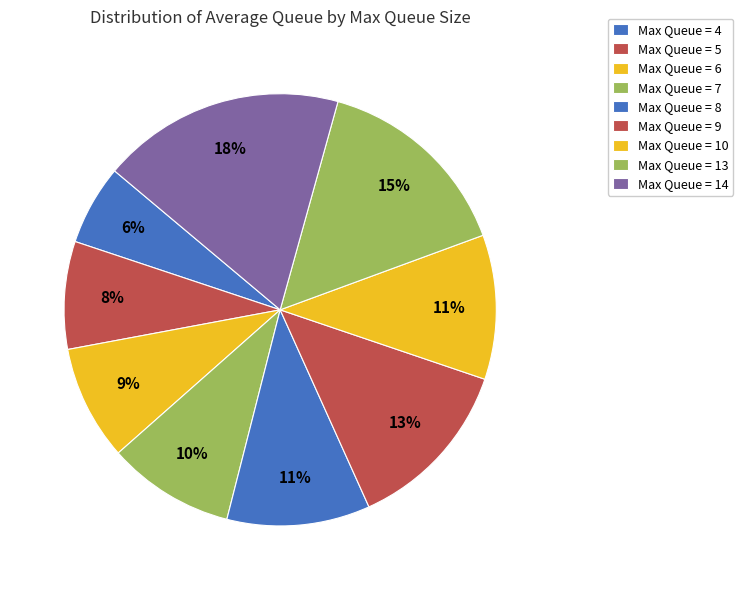

How many segments does this pie chart have?

9